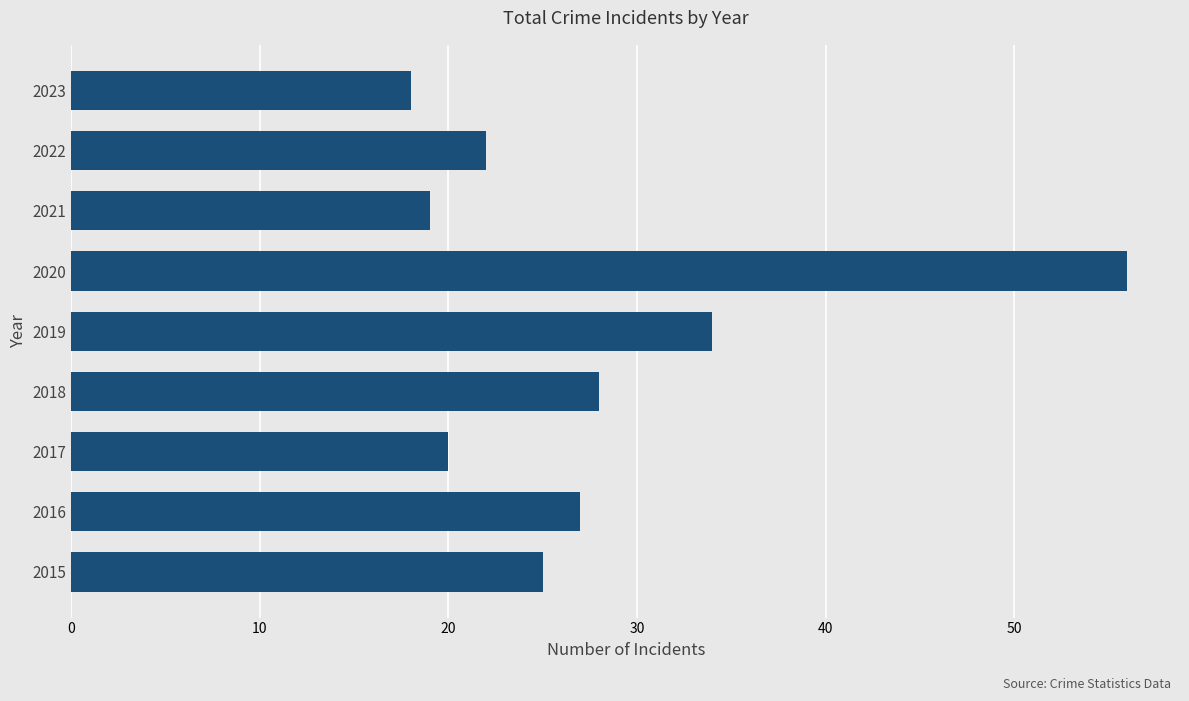

The chart shows a value of 7 at 2017. True or false?

False